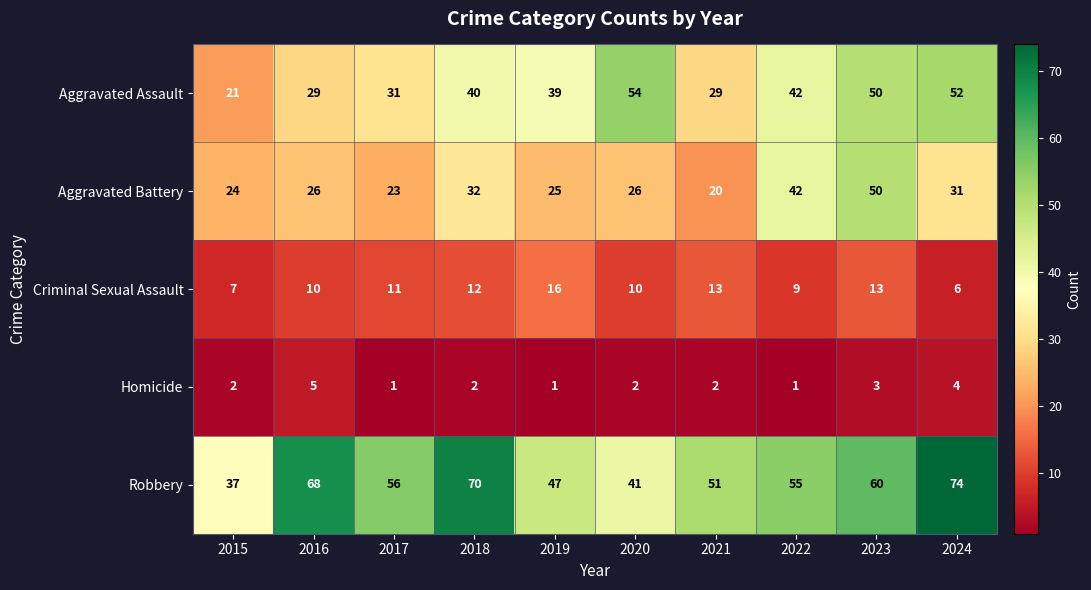

What is the difference between the maximum and minimum values in the Criminal Sexual Assault series?

10